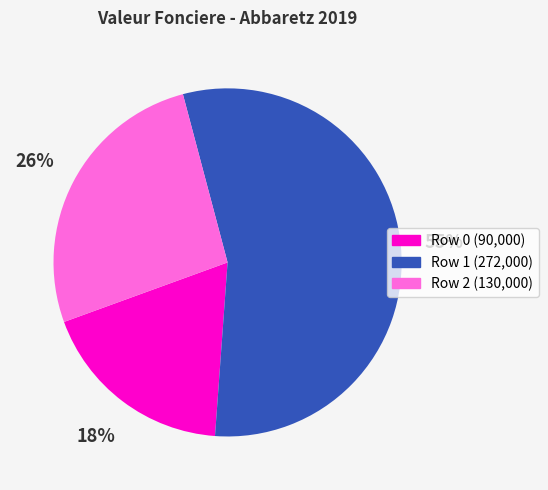

Which category accounts for the majority?

Row 1 (272,000)